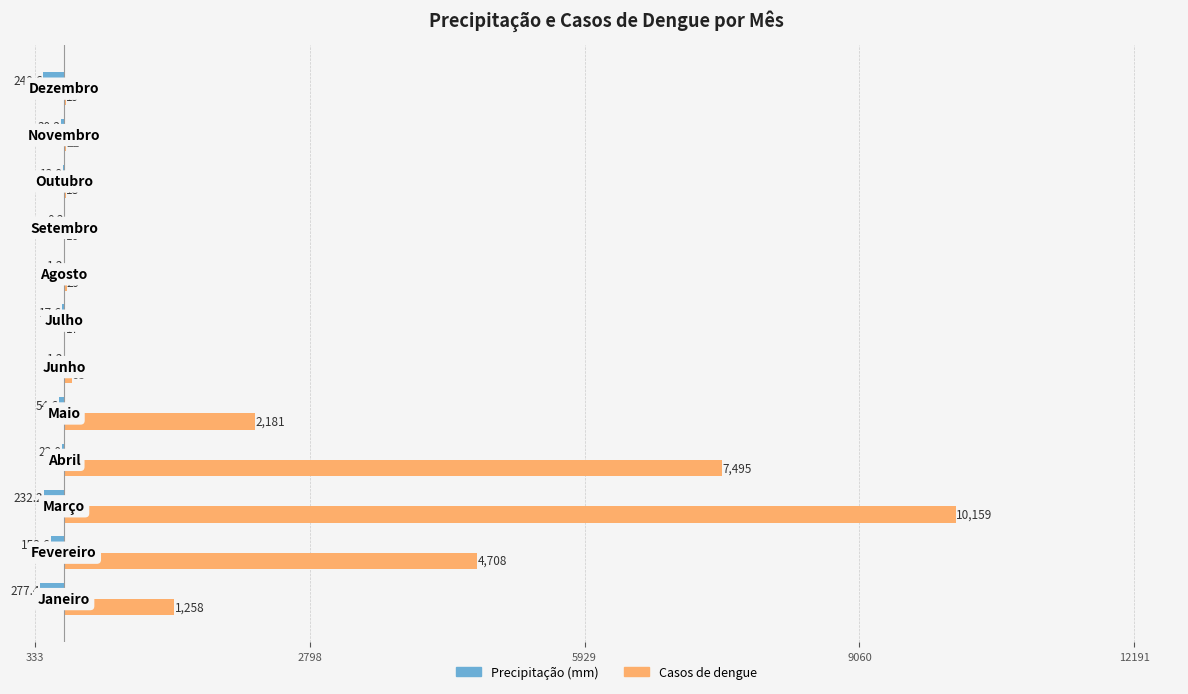

What are all the series names shown in the legend?

Precipitação (mm), Casos de dengue